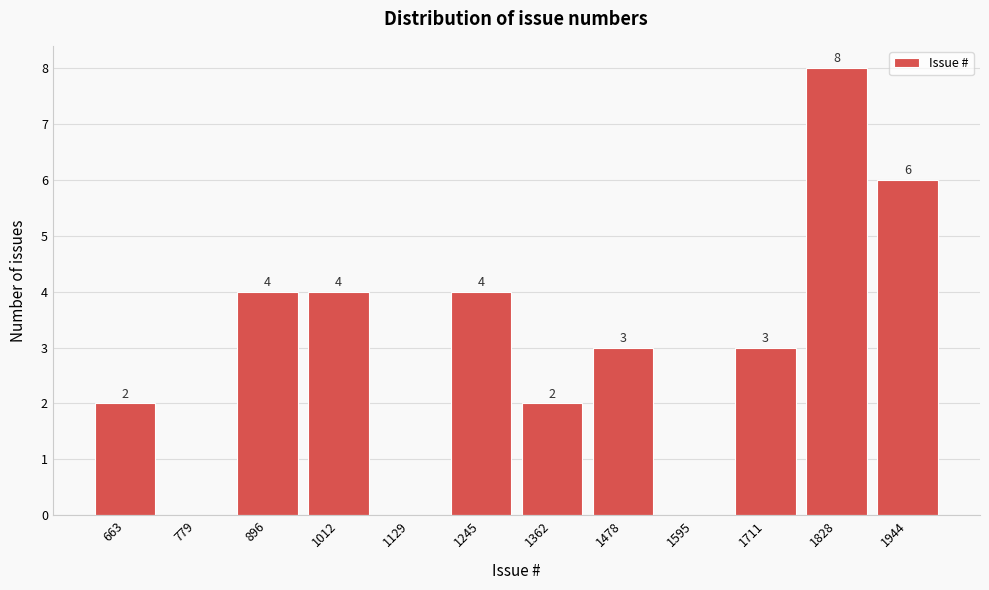

Reading left to right, transcribe all the data shown in this chart.

663=2	779=0	896=4	1012=4	1129=0	1245=4	1362=2	1478=3	1595=0	1711=3	1828=8	1944=6